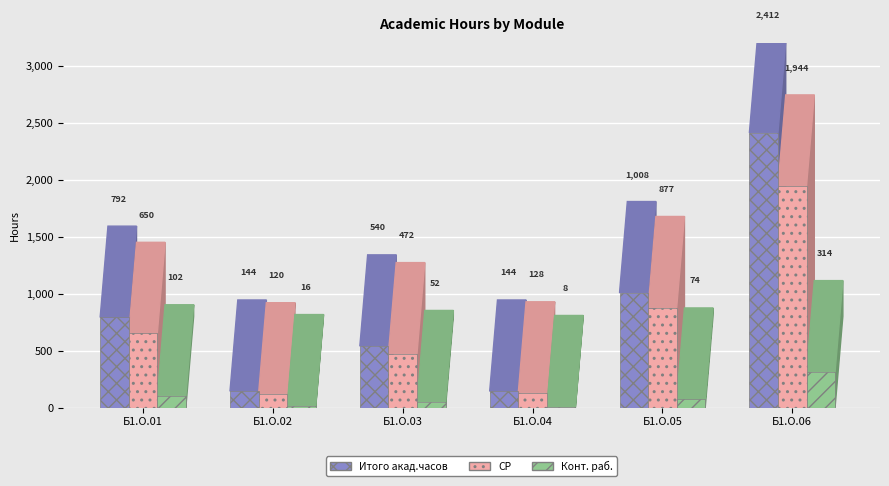

At which category is the sum across all series the highest?

Б1.О.06